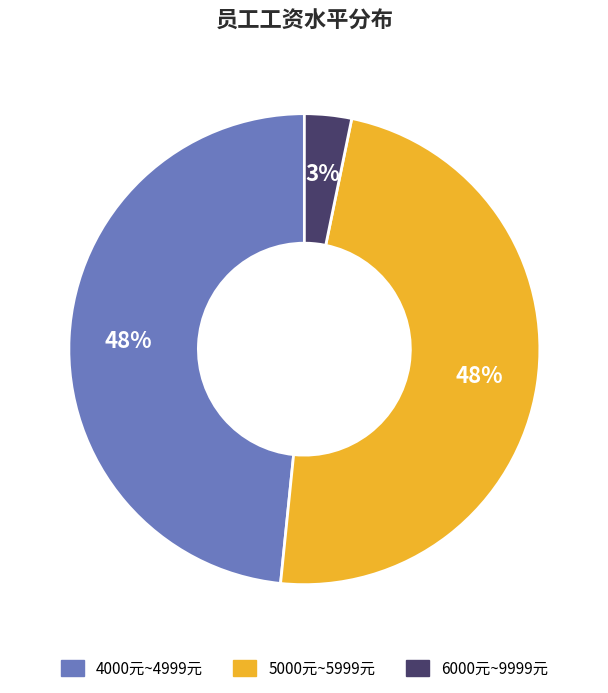

Between 5000元~5999元 and 6000元~9999元, which is larger?

5000元~5999元